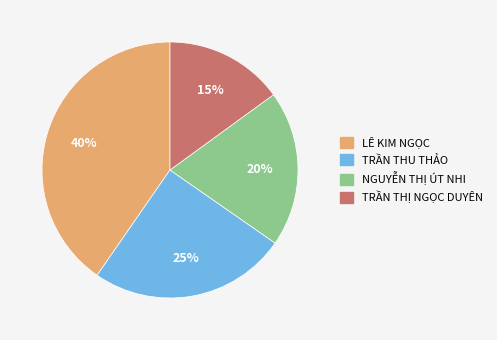

To the nearest percent, what is the combined percentage of NGUYỄN THỊ ÚT NHI and TRẦN THU THẢO?

45%